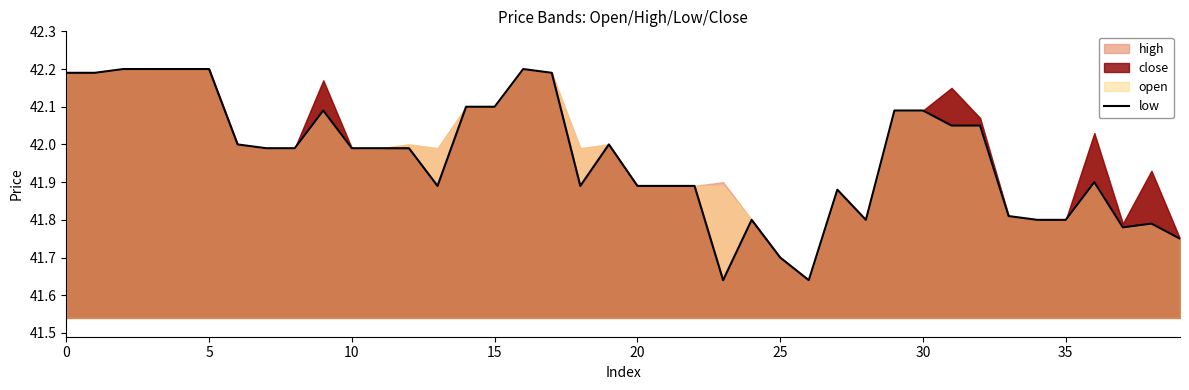

What is the ratio of the value at 39 to the value at 31?

1.0